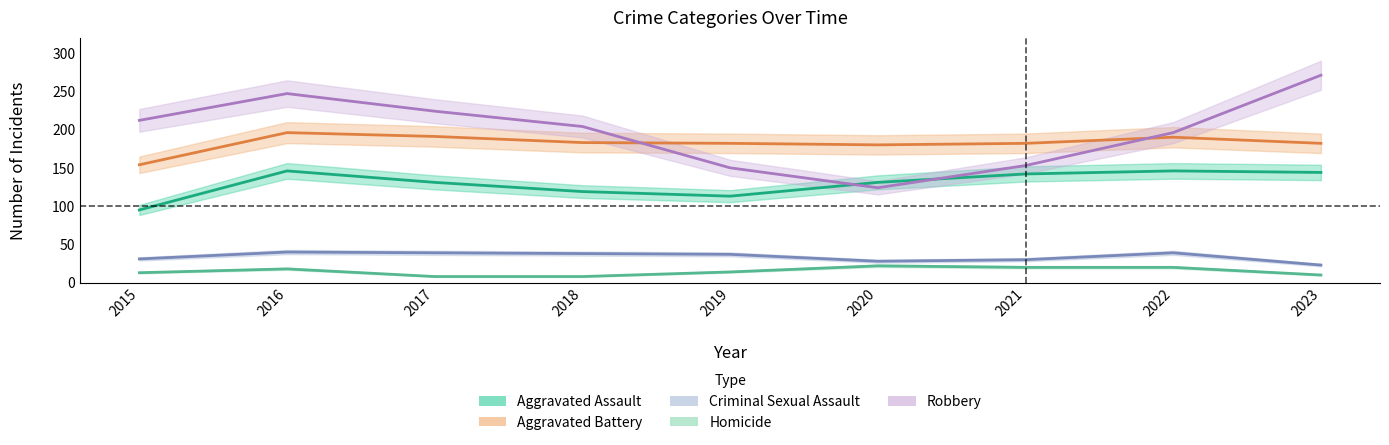

At 2015, list the series in order from largest to smallest.

Robbery, Aggravated Battery, Aggravated Assault, Criminal Sexual Assault, Homicide